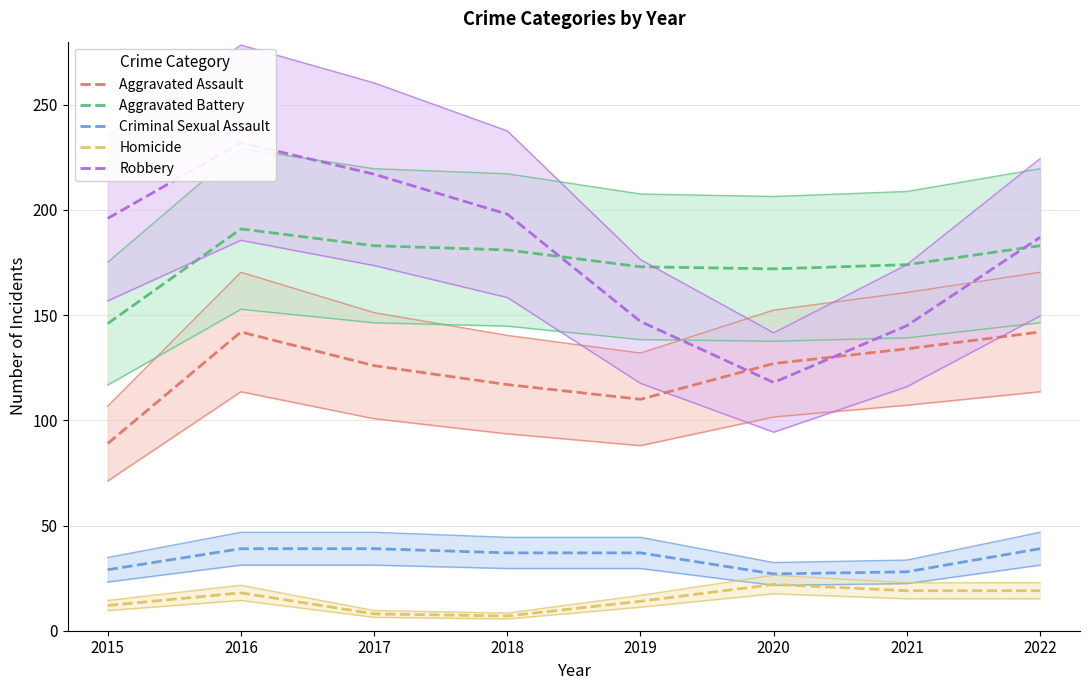

How many distinct data groups are displayed?

5